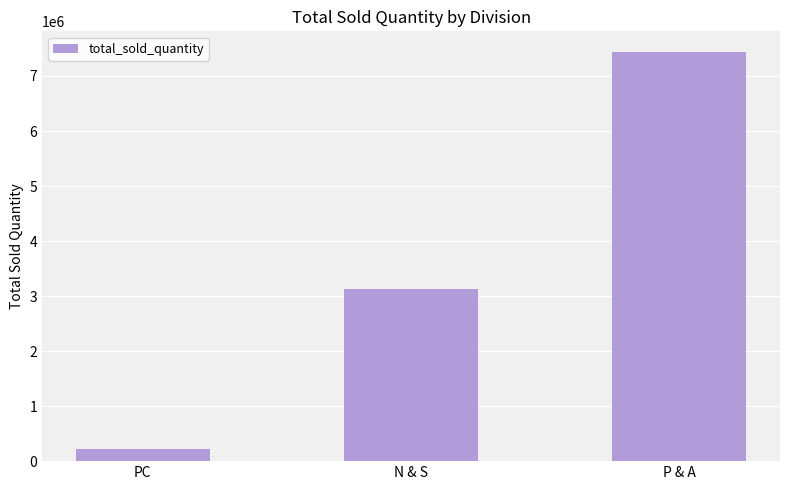

Between N & S and P & A, which is larger?

P & A